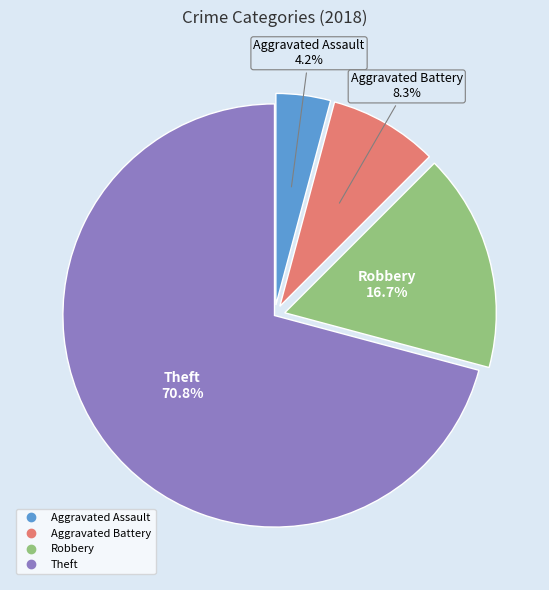

To the nearest percent, what portion does Aggravated Battery represent?

8%